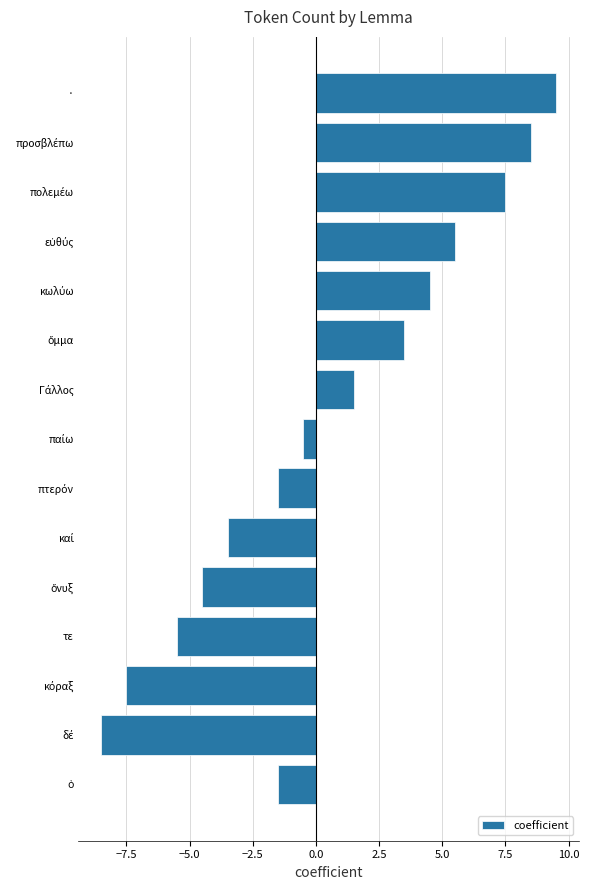

The chart shows a value of 9.5 at ·. True or false?

True